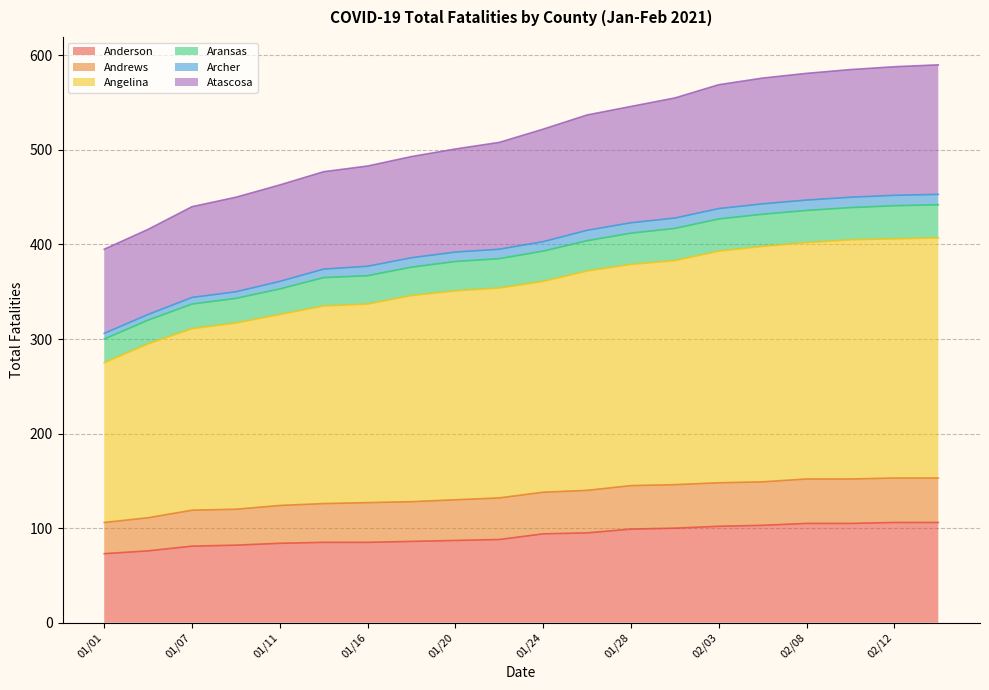

True or false: Atascosa and Anderson cross at least once.

False